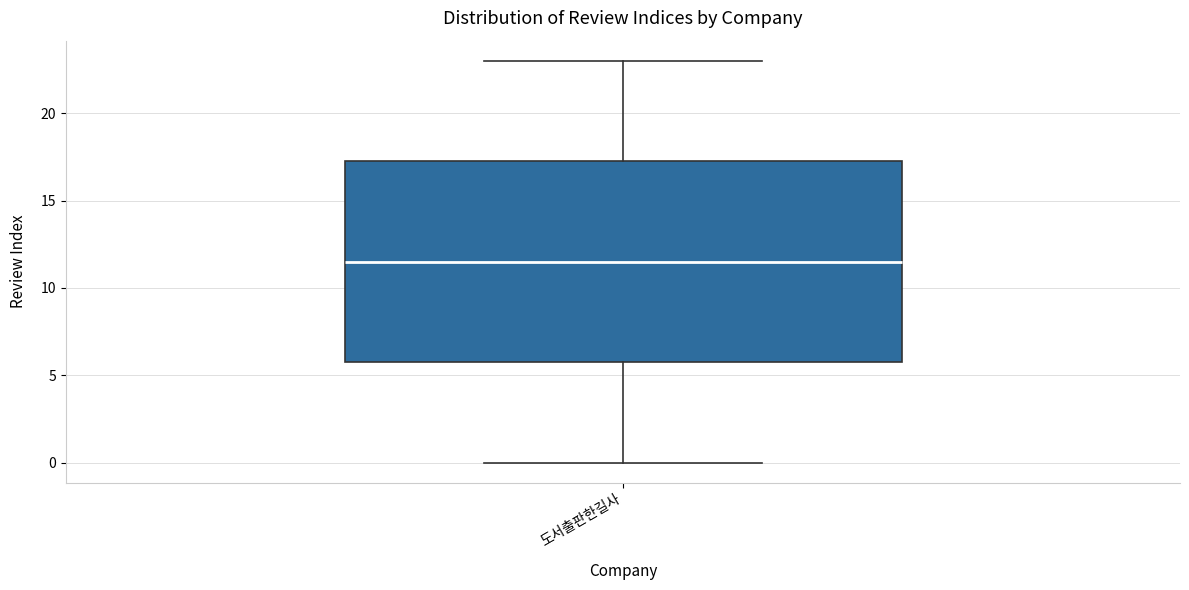

Read this box plot against the y-axis: the position of the median line, the range covered by the box, and the ends of both whiskers. The values are not printed on the chart, so give them approximately, as read against the axis.

median 11.5, box 6.0 to 17.5, whiskers 0.0 to 23.0